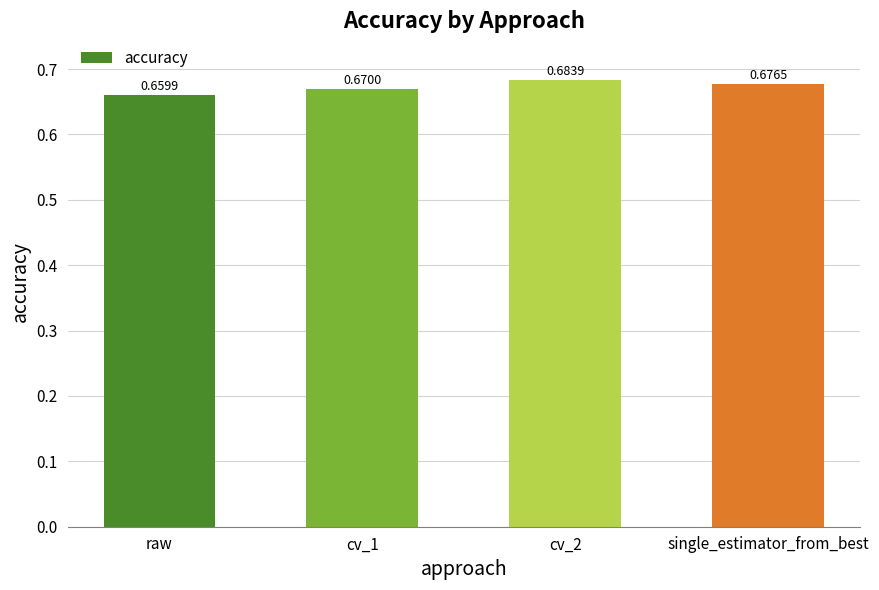

What is the sum of all values?

2.7